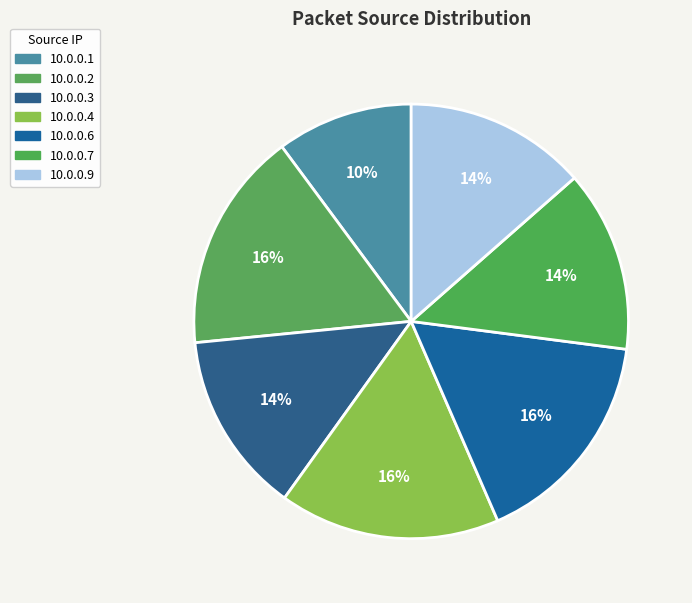

True or false: 10.0.0.6 accounts for 6% of the total.

False